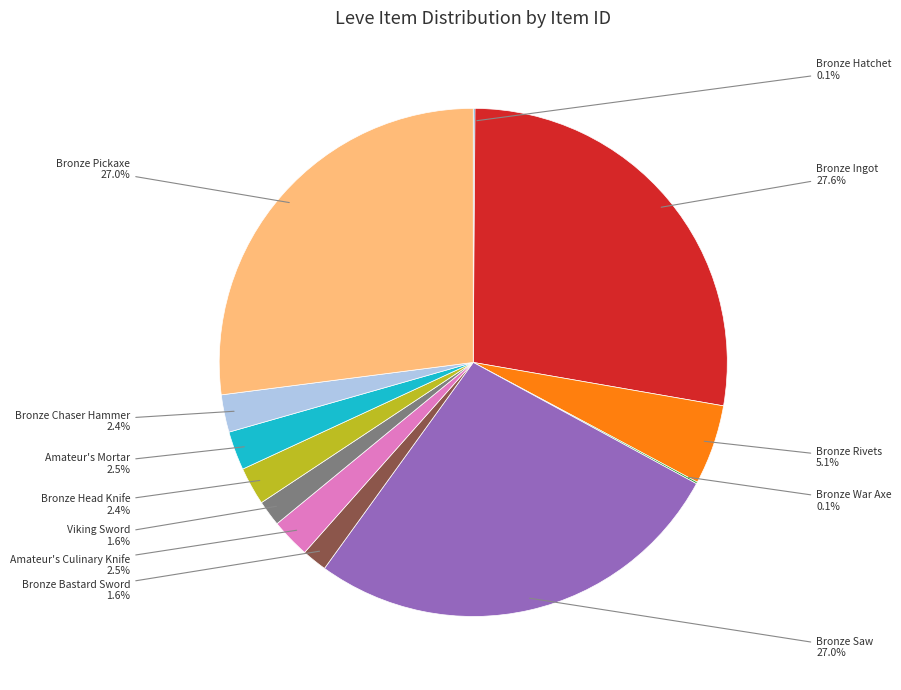

What portion of the pie excludes Viking Sword?

98.4%